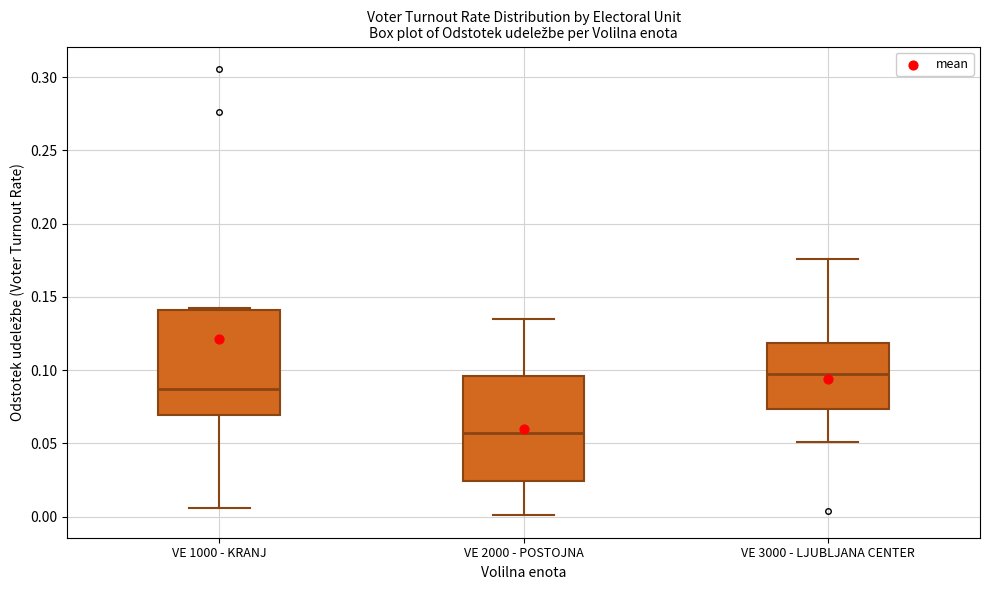

Where is the lower edge of the box for VE 3000 - LJUBLJANA CENTER on the y-axis? The values are not printed on the chart, so give them approximately, as read against the axis.

0.075